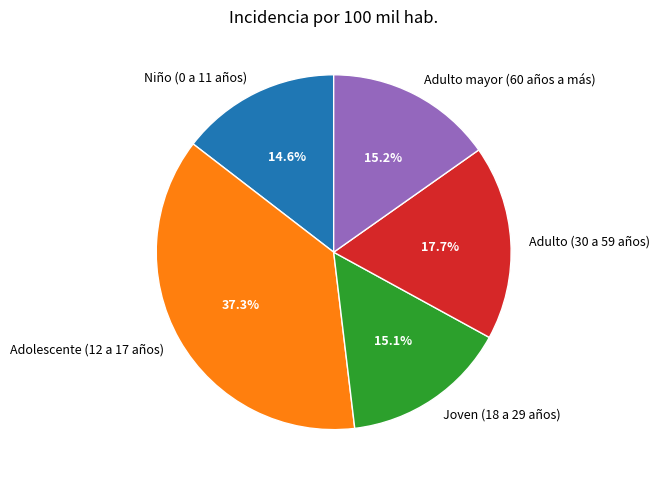

How many slices are in this pie chart?

5